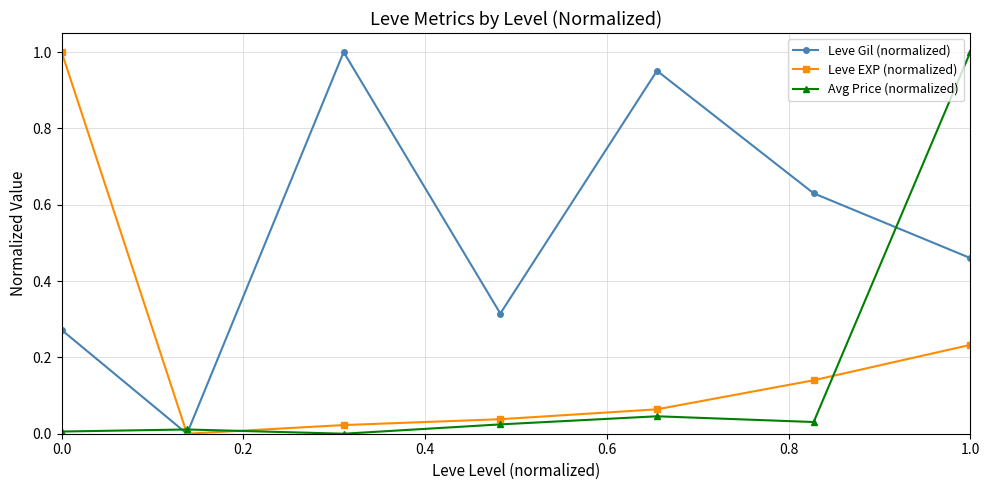

Which series has the largest total across all categories?

Leve Gil (normalized)